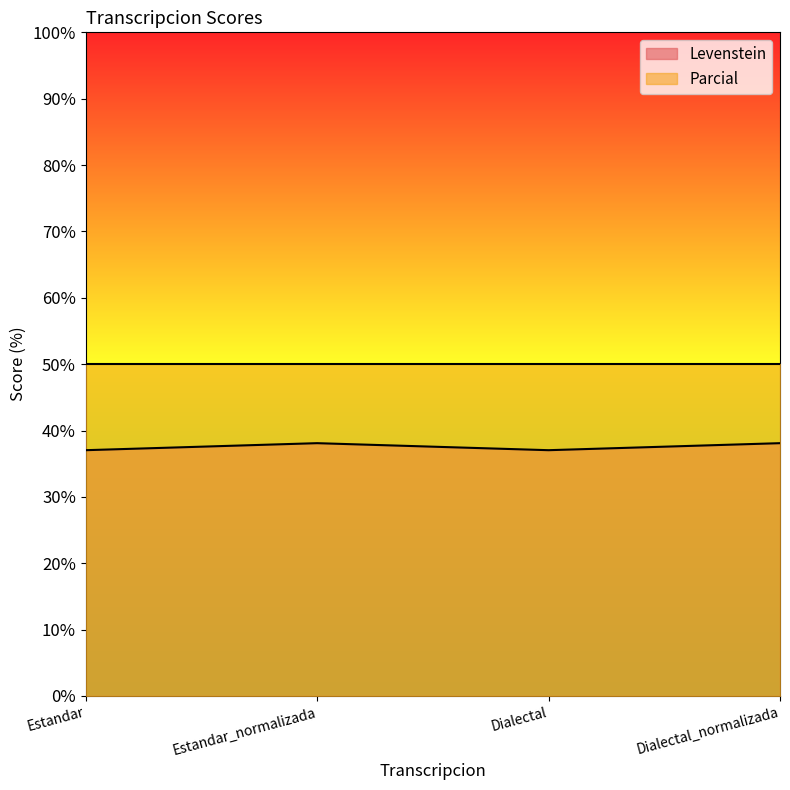

What is the smallest value displayed?

37.0